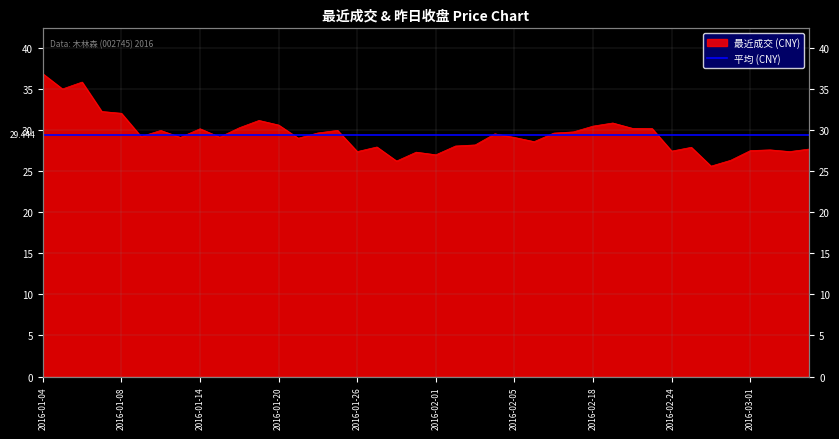

At which category does the data reach its first local peak?

2016-01-06